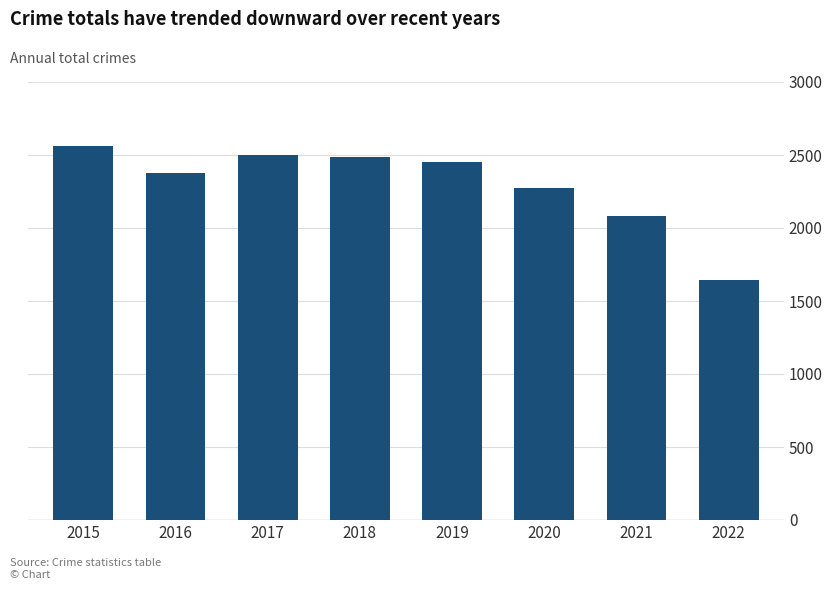

Reading left to right, list all the values displayed in this chart.

2565	2375	2503	2487	2455	2276	2085	1643